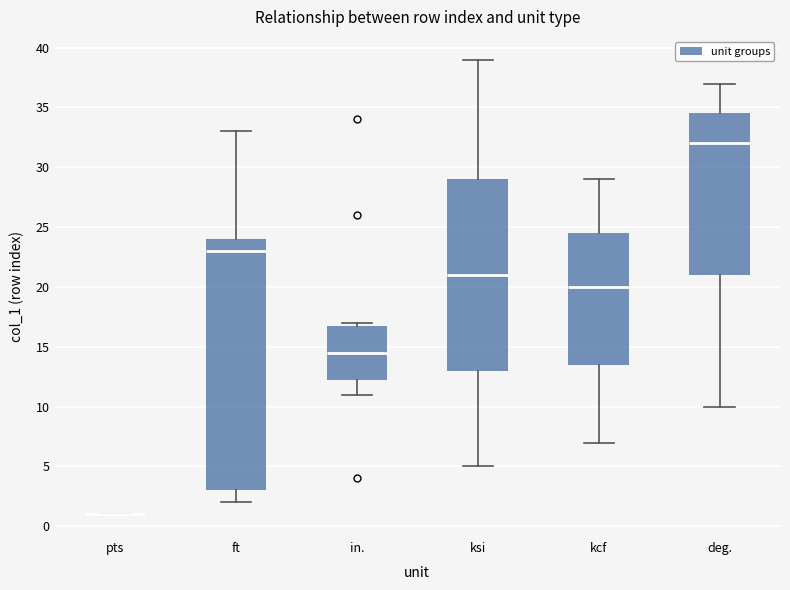

Comparing the boxes themselves (not the whiskers), which one is the tallest?

ft